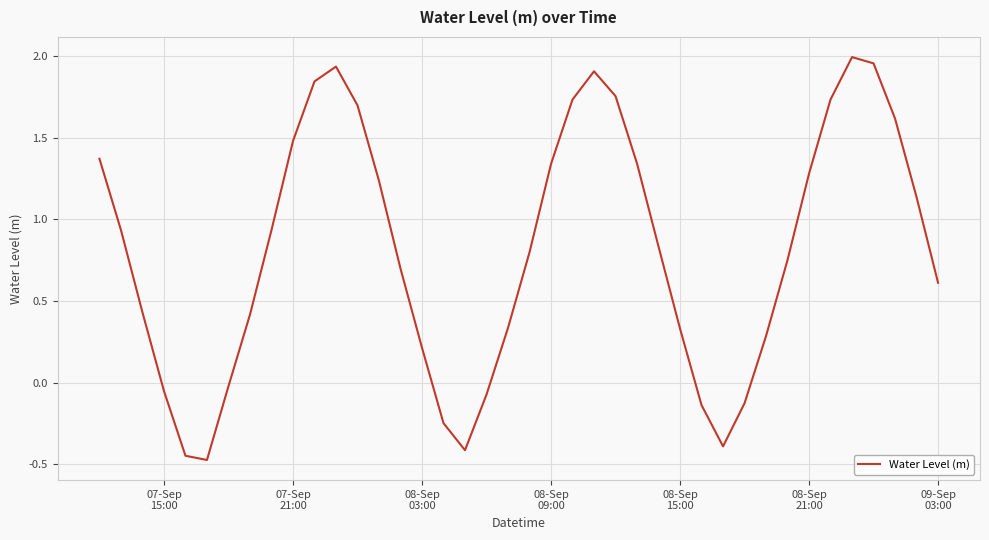

What is the minimum value shown in the chart?

-0.5